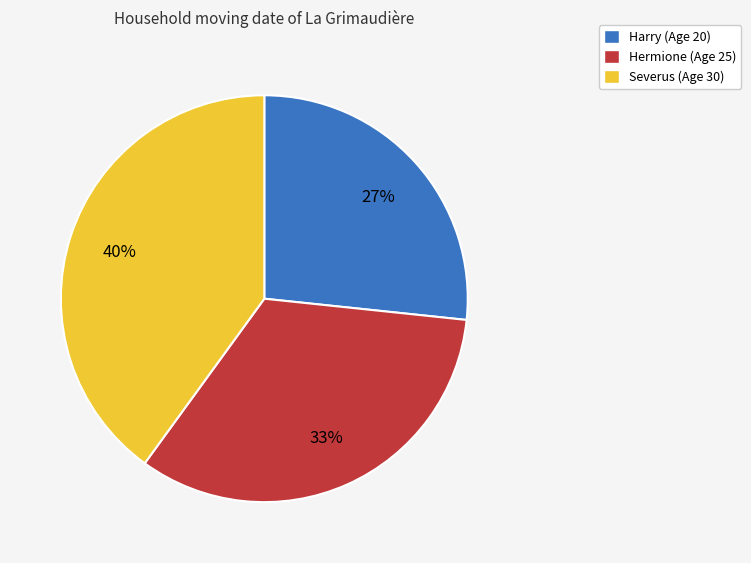

Is there any slice that represents more than half of the pie?

No